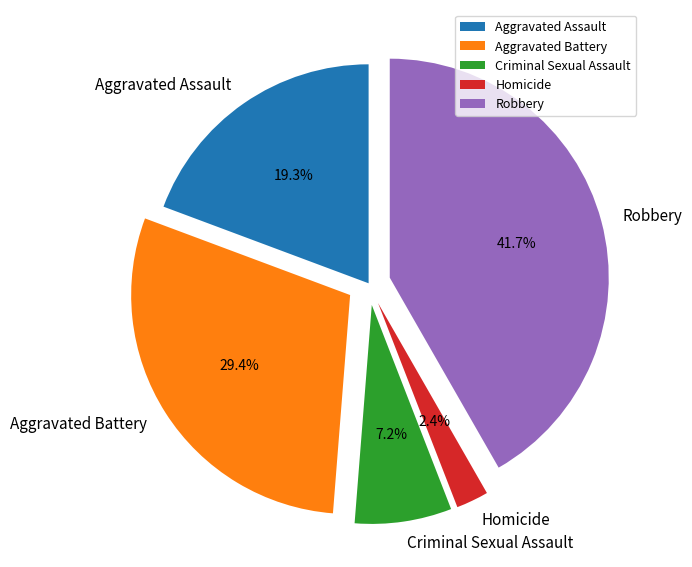

Count the number of slices in the pie.

5